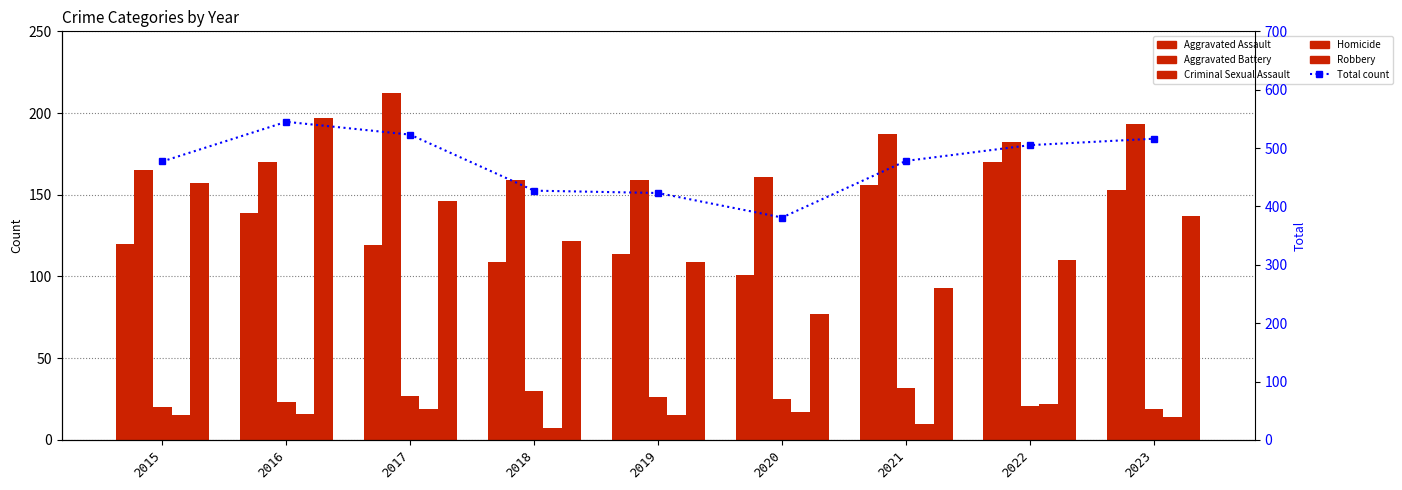

Rank the series at 2020 from highest to lowest value.

Total count, Aggravated Battery, Aggravated Assault, Robbery, Criminal Sexual Assault, Homicide